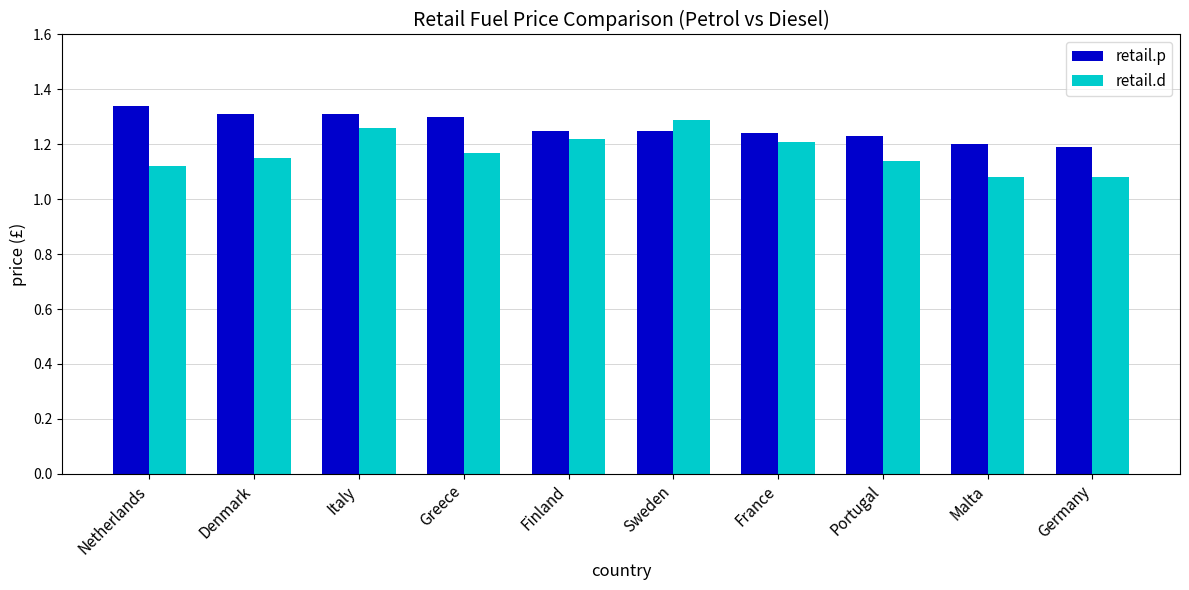

What is the sum of all retail.d values?

11.7